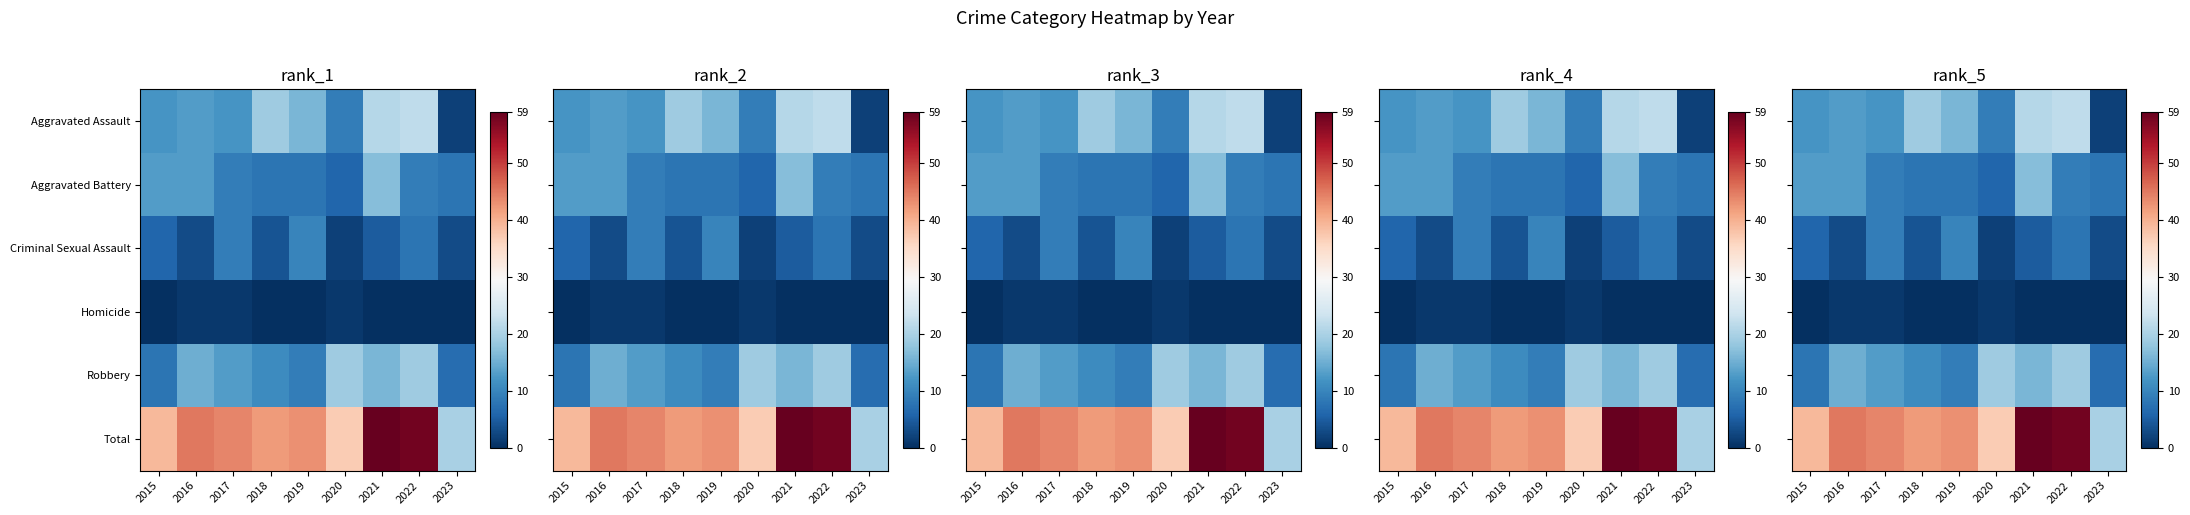

Is it true that Total equals 76 at 2019?

False